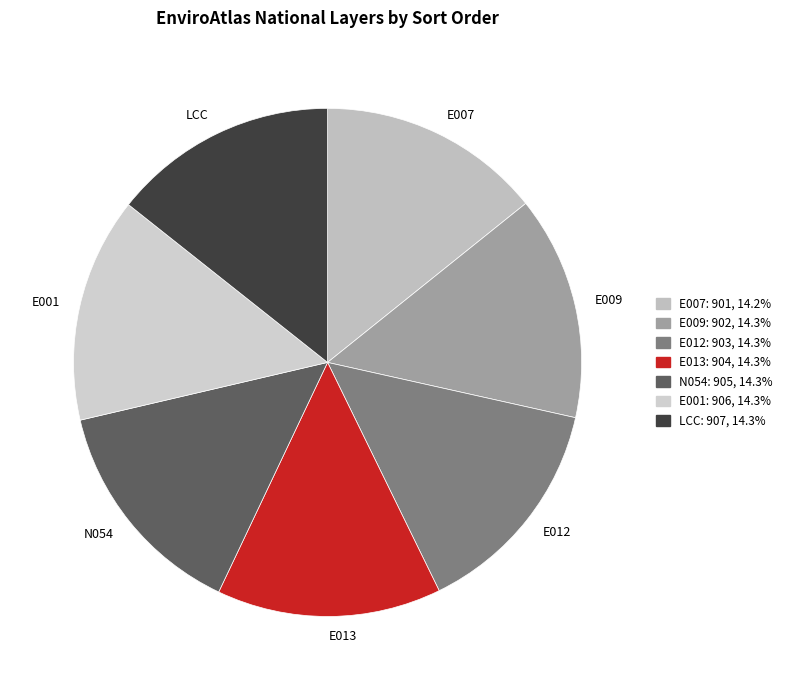

What is the ratio of the value at LCC to the value at E007?

1.0